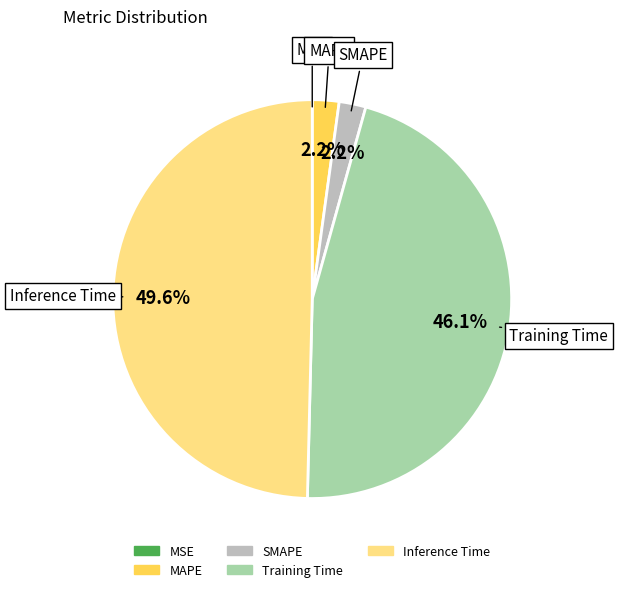

What portion of the pie excludes Training Time?

53.9%